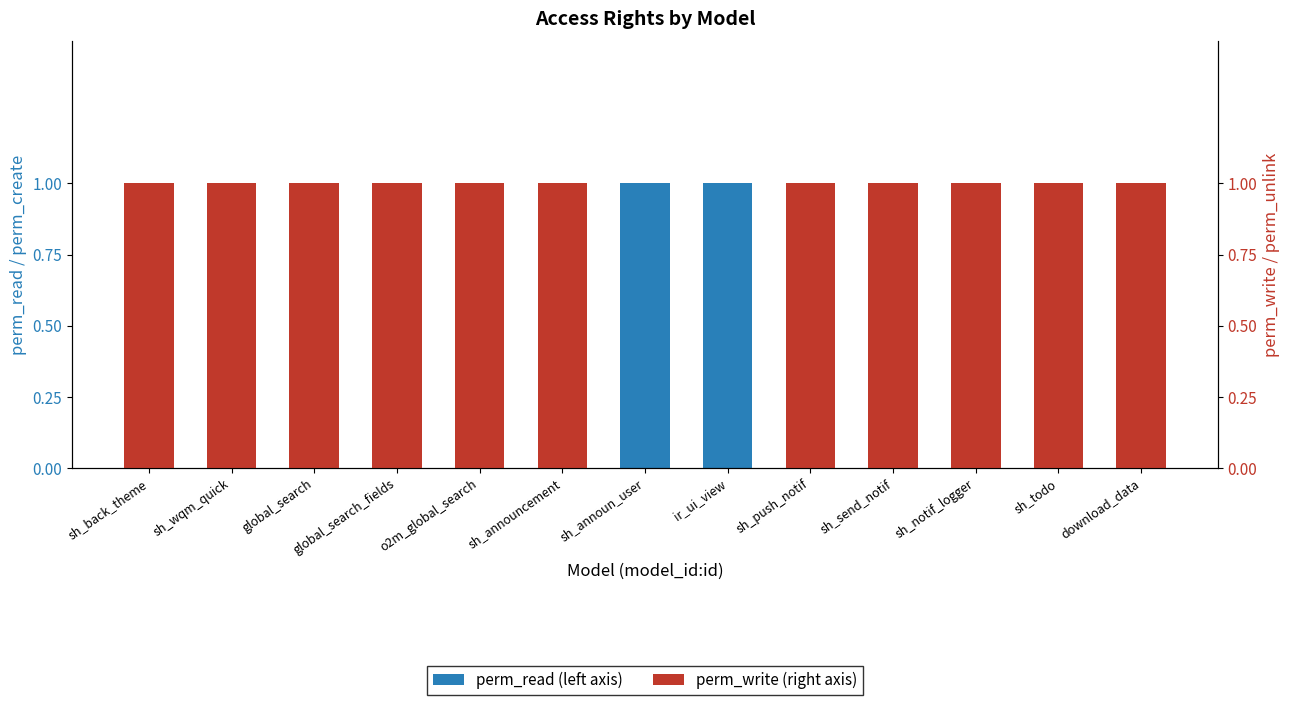

What is the average value of the perm_write (right axis) series?

1